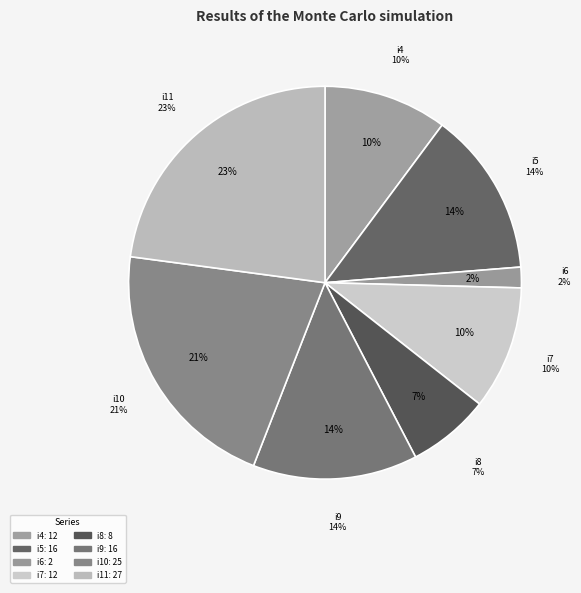

The i1 slice represents 11% of the pie. True or false?

False